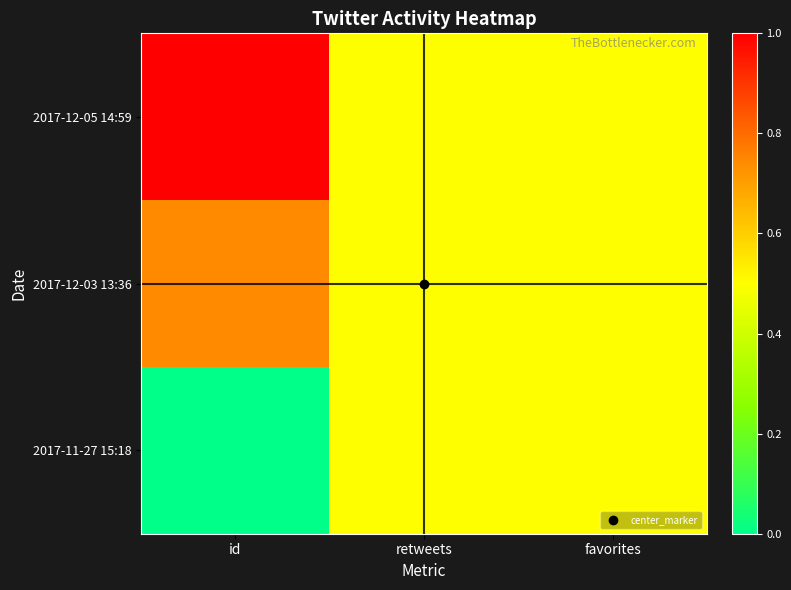

What is the greatest value displayed?

1.0